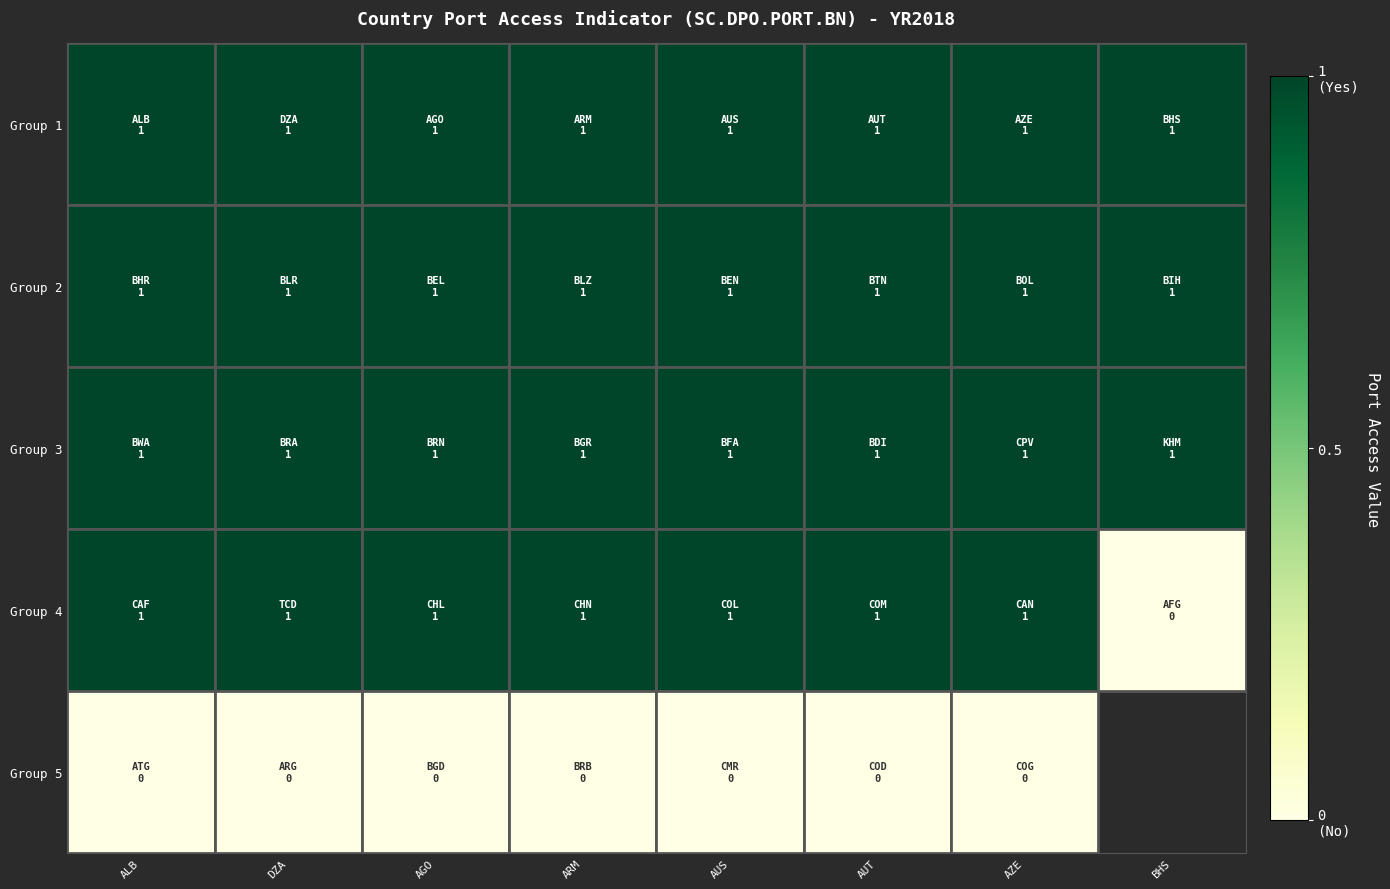

At which category is the sum across all series the highest?

ALB